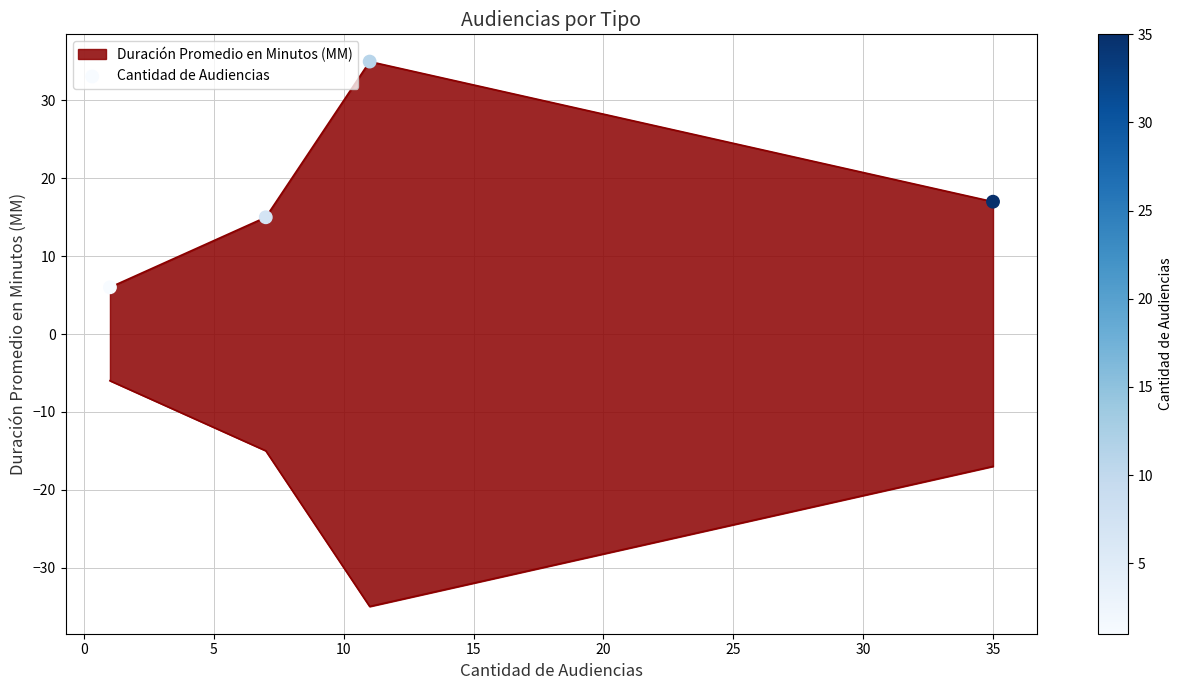

What is the change in value from 5 to 10?

-18